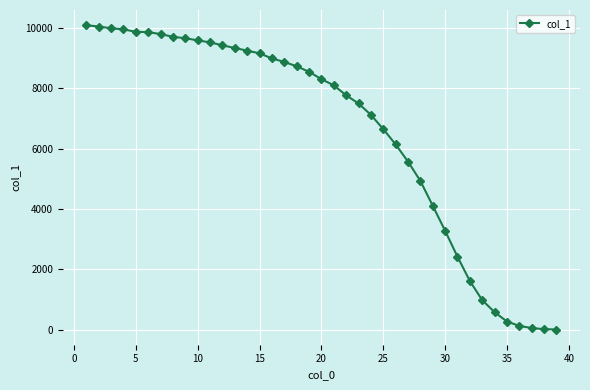

What is the greatest value displayed?

10095